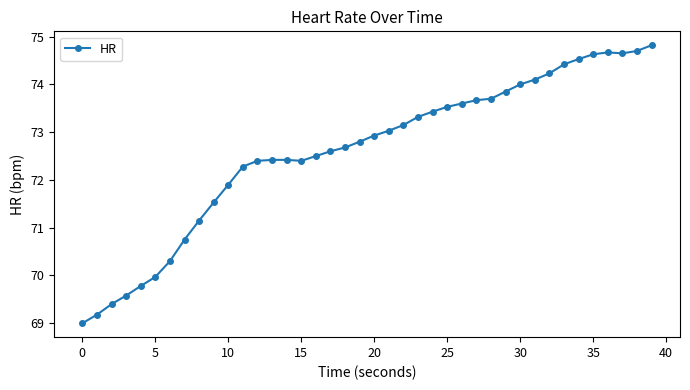

What is the maximum value shown in the chart?

74.8